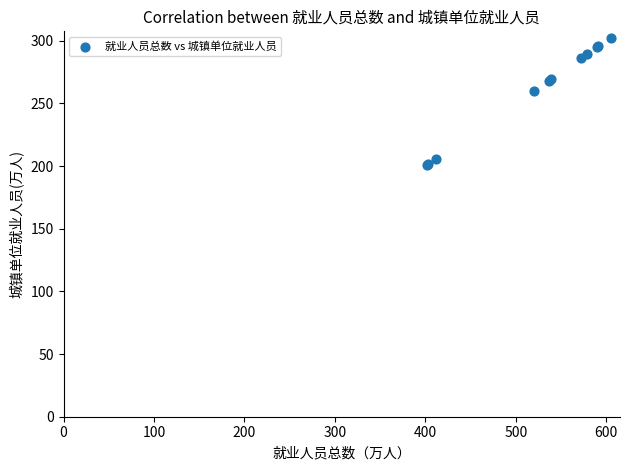

What Y value in the scatter plot is closest to 251?

260.0